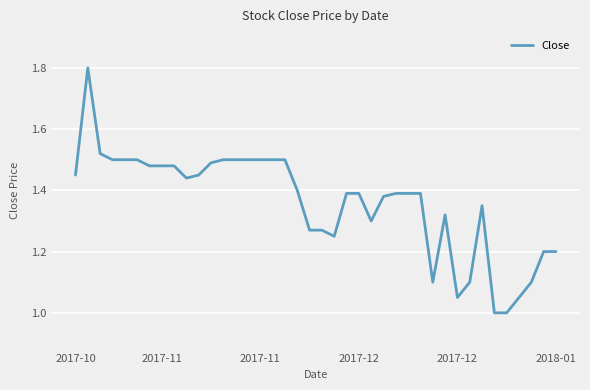

Is this an area chart (filled region under the line)?

No